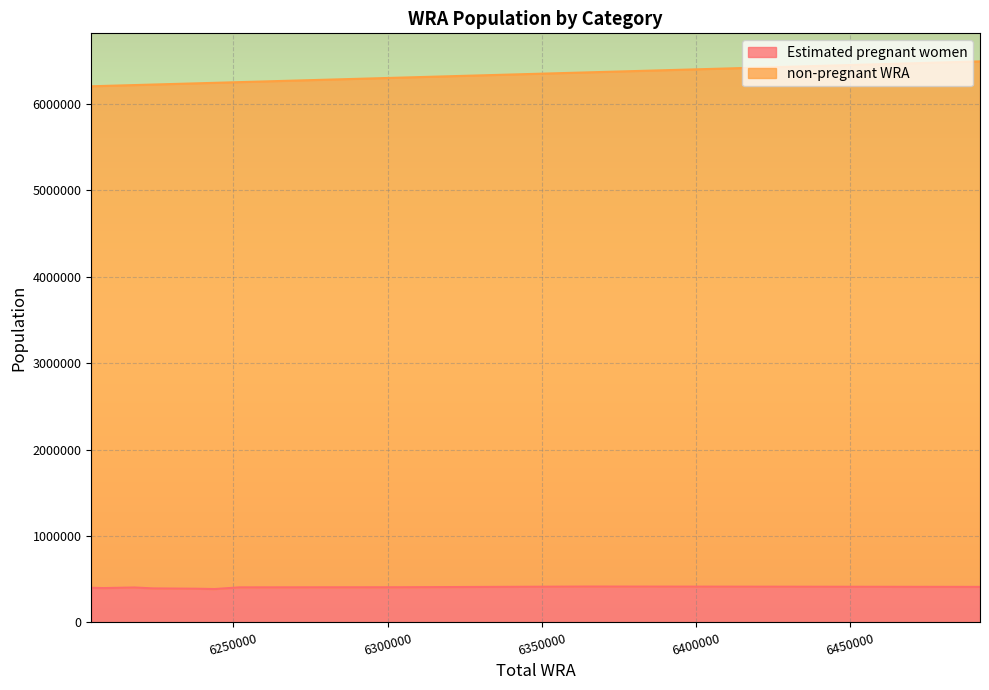

Count the number of categories in the chart.

11